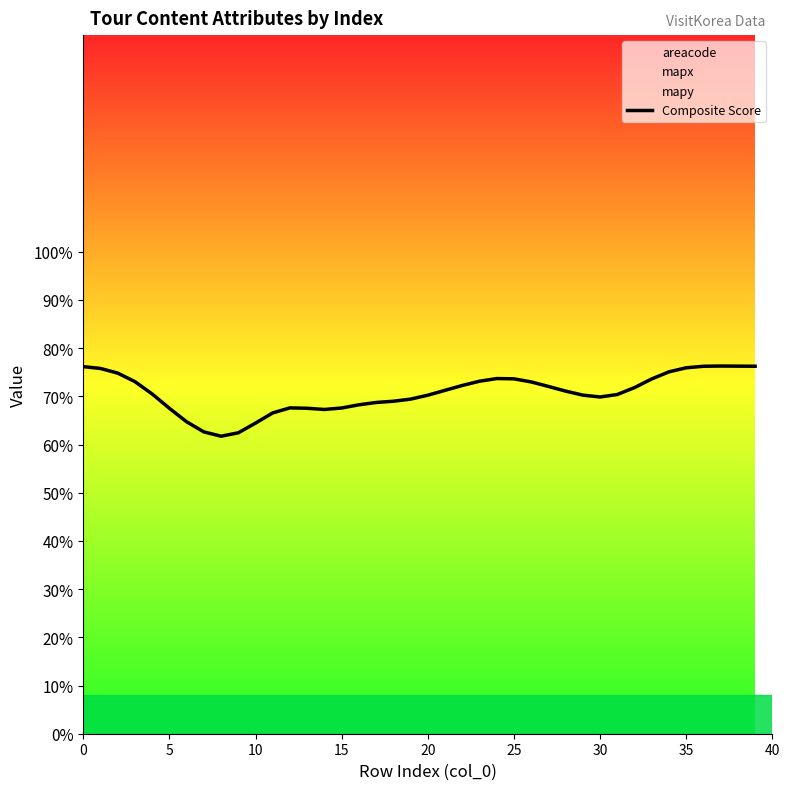

Does the chart have visible grid lines?

No